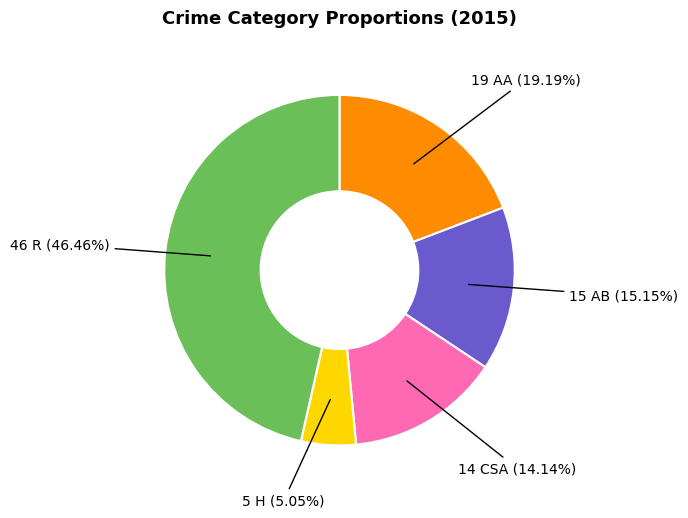

Is there any slice that represents more than half of the pie?

No